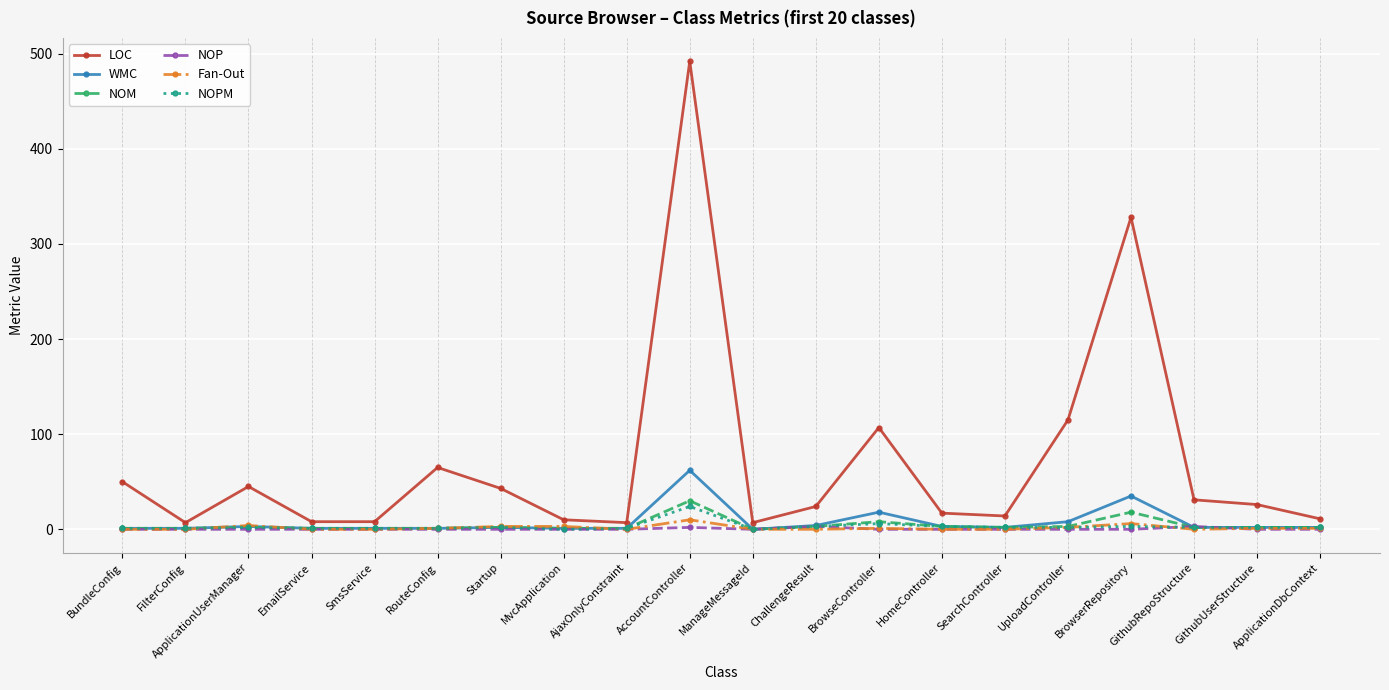

What position from the left is SearchController?

15